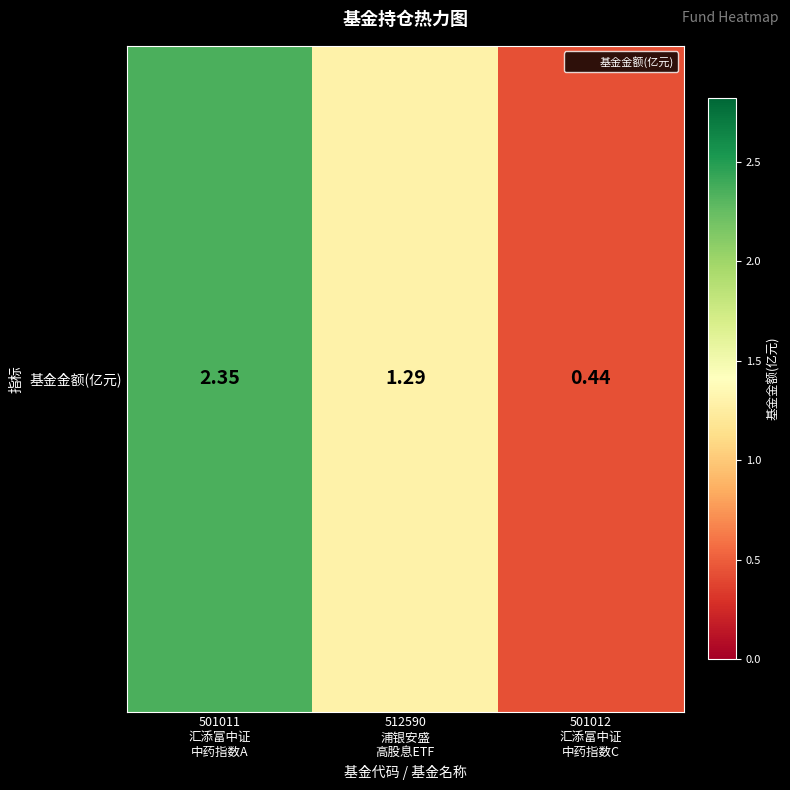

Reading left to right, what are all the values shown in this chart?

2.4	1.3	0.4